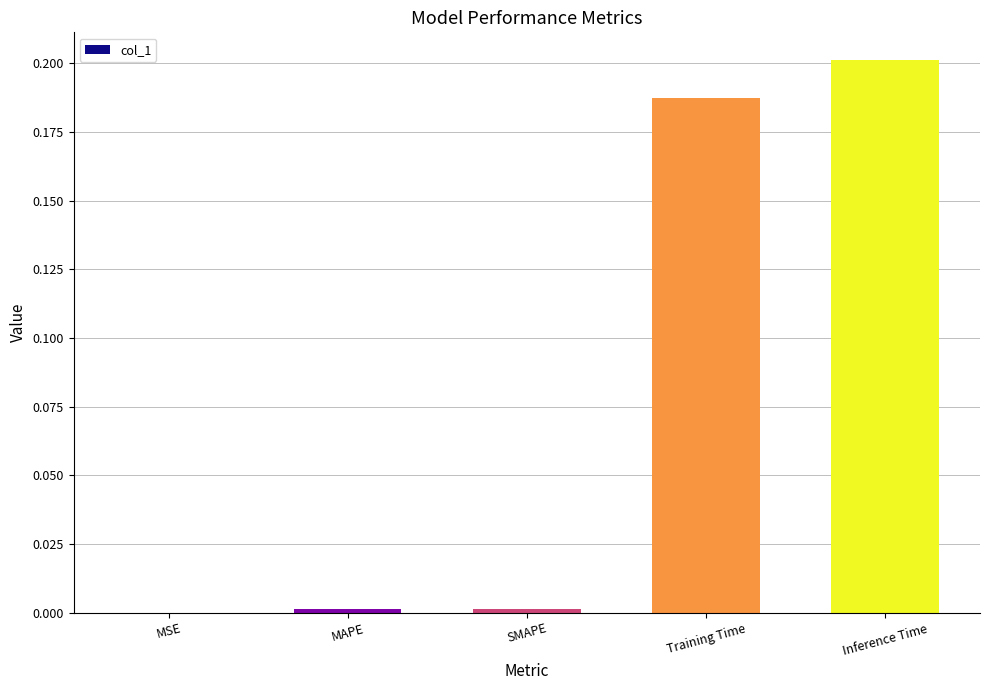

Between Training Time and MAPE, which is larger?

Training Time